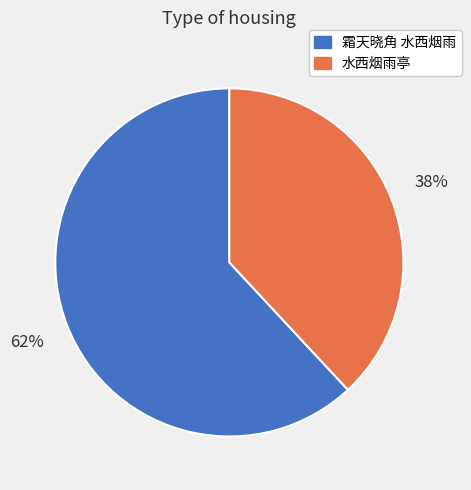

Which slice is the smallest?

水西烟雨亭